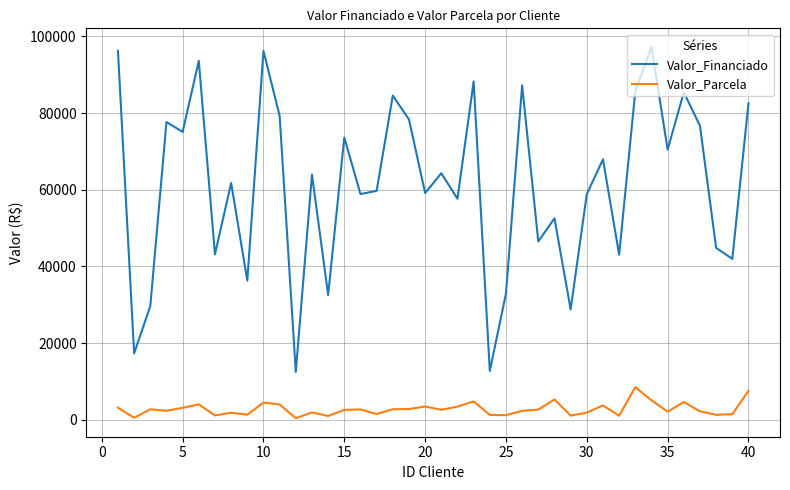

What is the difference between the maximum and minimum values in the Valor_Financiado series?

84794.0